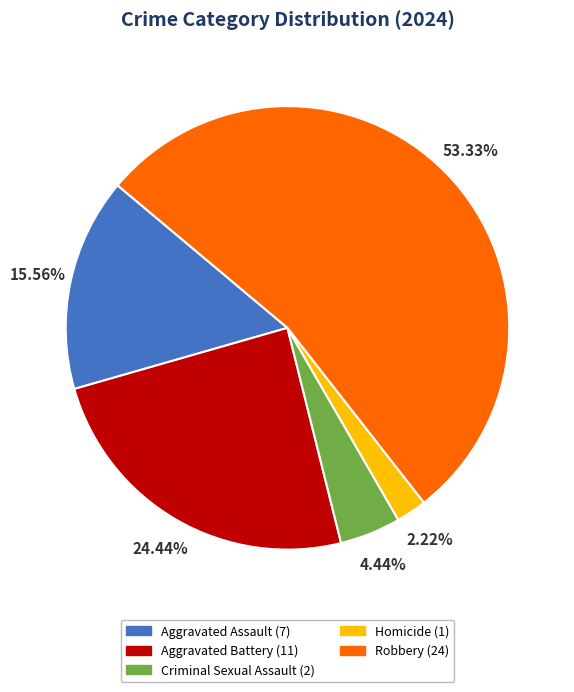

Is it true that Aggravated Battery is 39% of the pie?

False